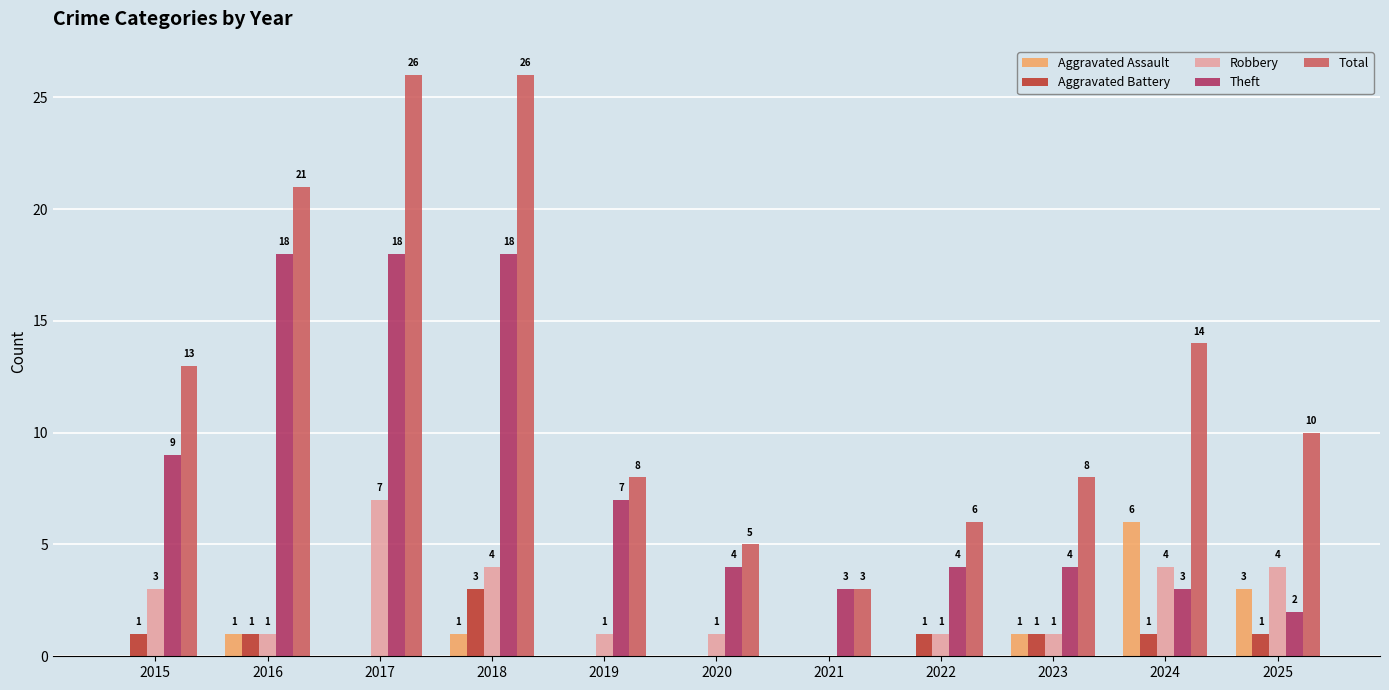

Which series has the largest total across all categories?

Total